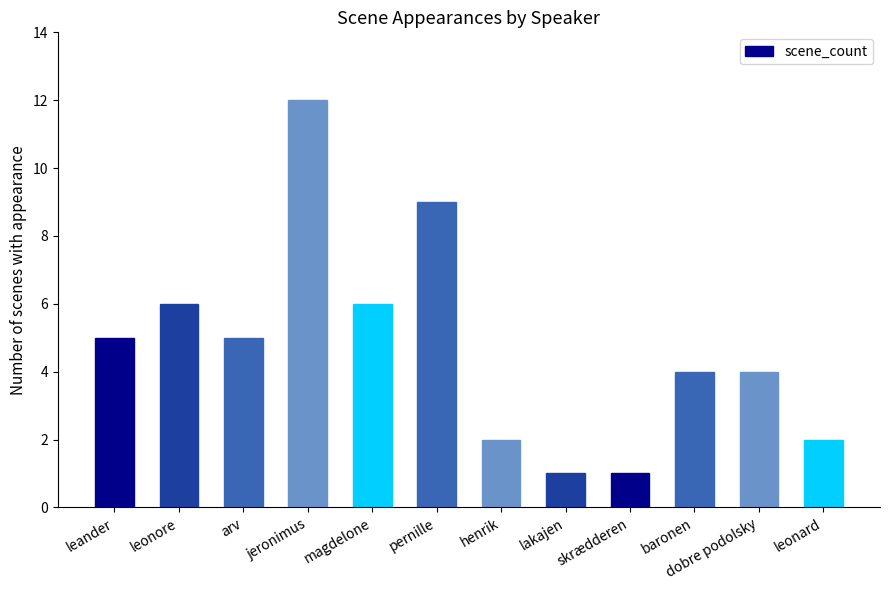

Between baronen and leonore, which is larger?

leonore